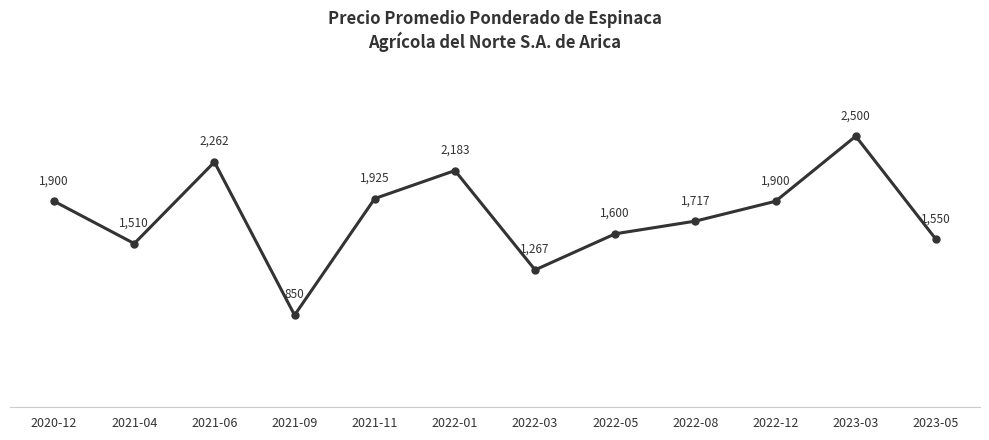

Reading left to right, transcribe all the data shown in this chart.

2020-12=1900	2021-04=1510	2021-06=2262	2021-09=850	2021-11=1925	2022-01=2183	2022-03=1267	2022-05=1600	2022-08=1717	2022-12=1900	2023-03=2500	2023-05=1550